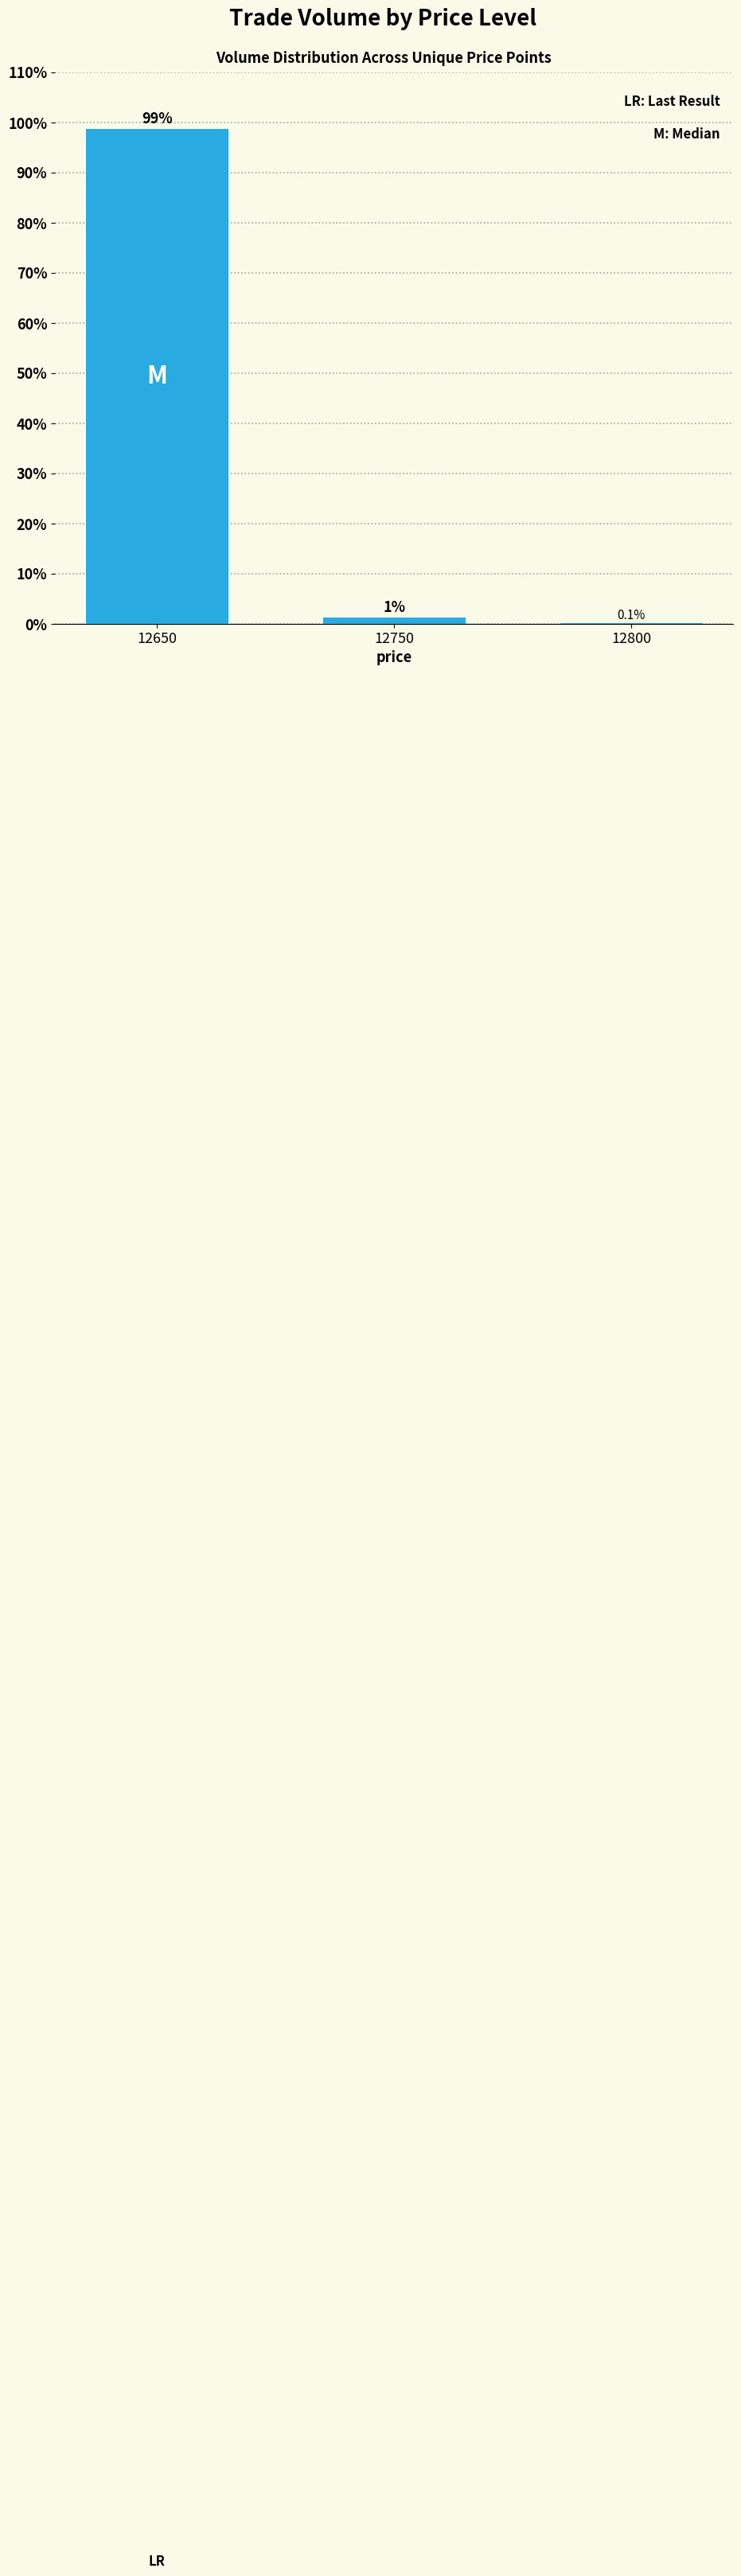

Is it true that the value at 12800 is 0.1?

True